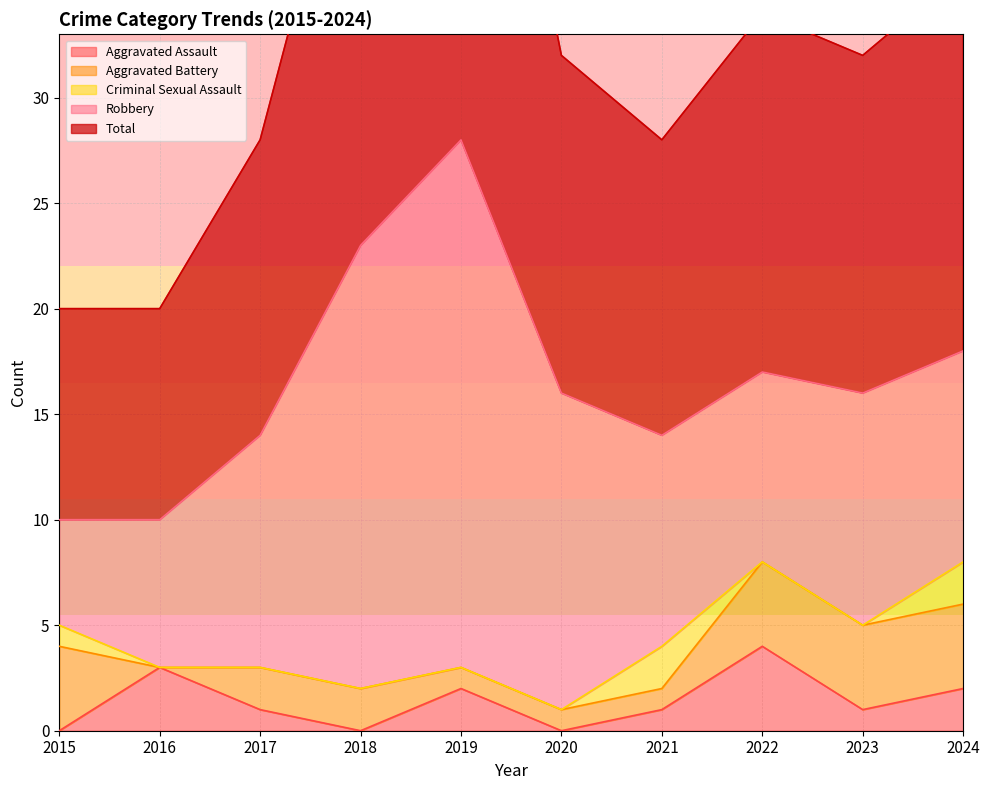

Which series has the largest total across all categories?

Total